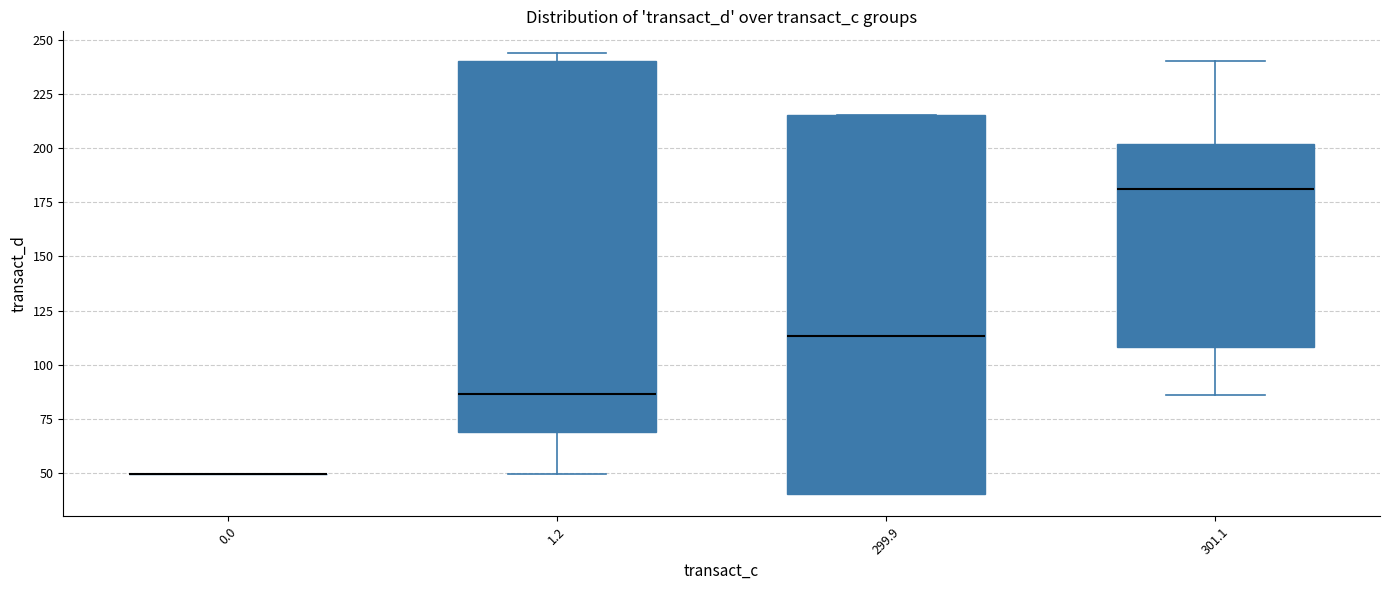

Reading left to right, read every box against the y-axis: the position of its median line, the range the box covers, and the ends of its whiskers. The values are not printed on the chart, so give them approximately, as read against the axis.

0.0: box collapsed to a line at 50, whiskers 50 to 50
1.2: median 85, box 70 to 240, whiskers 50 to 245
299.9: median 115, box 40 to 215, whiskers 40 to 215
301.1: median 180, box 110 to 200, whiskers 85 to 240